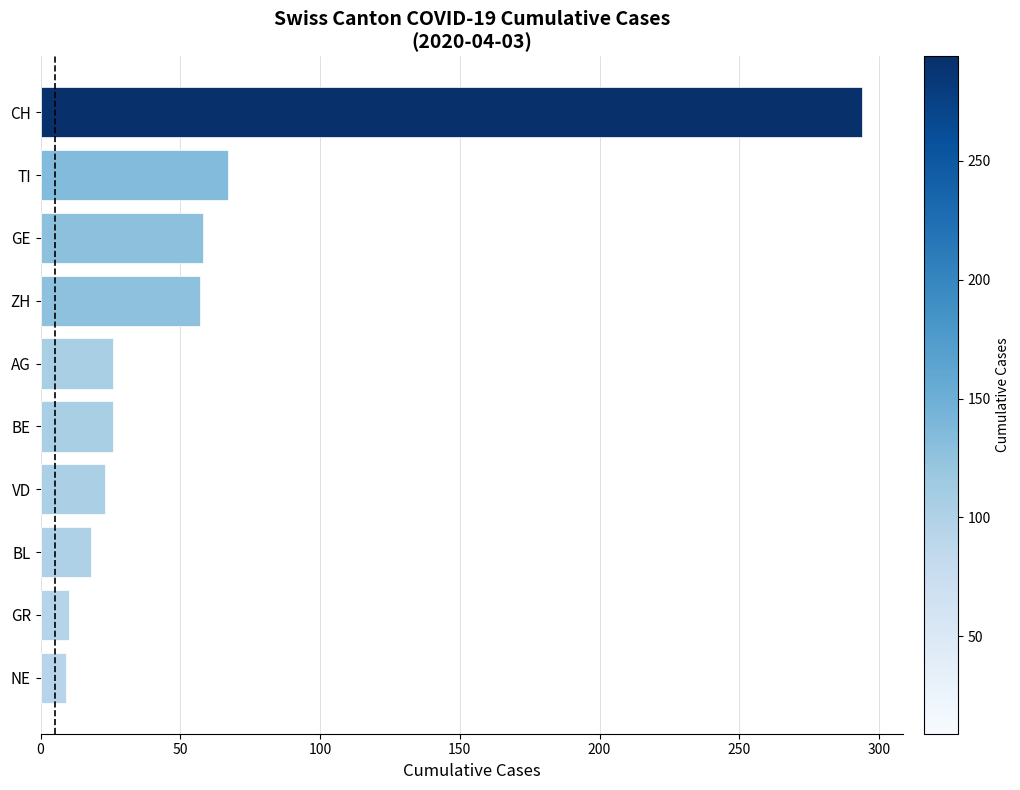

Does the chart contain stacked bars?

No